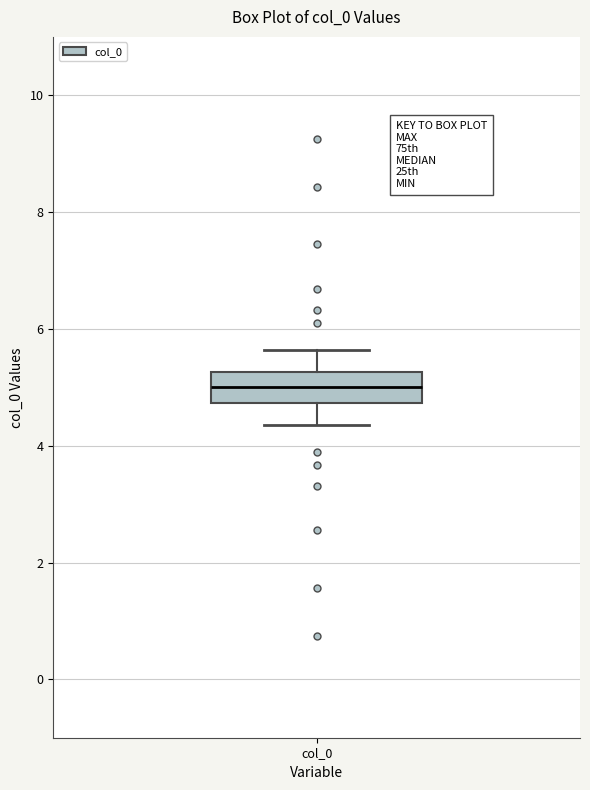

Transcribe this box plot: give where the median line is, the range the box spans, and where the two whiskers end, as read against the y-axis. The values are not printed on the chart, so give them approximately, as read against the axis.

median 5.0, box 4.8 to 5.2, whiskers 4.4 to 5.6